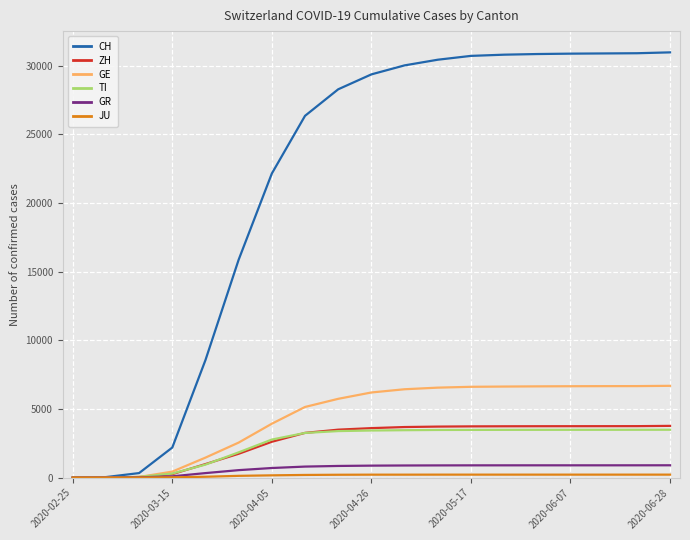

Which series has the largest range (max minus min)?

CH